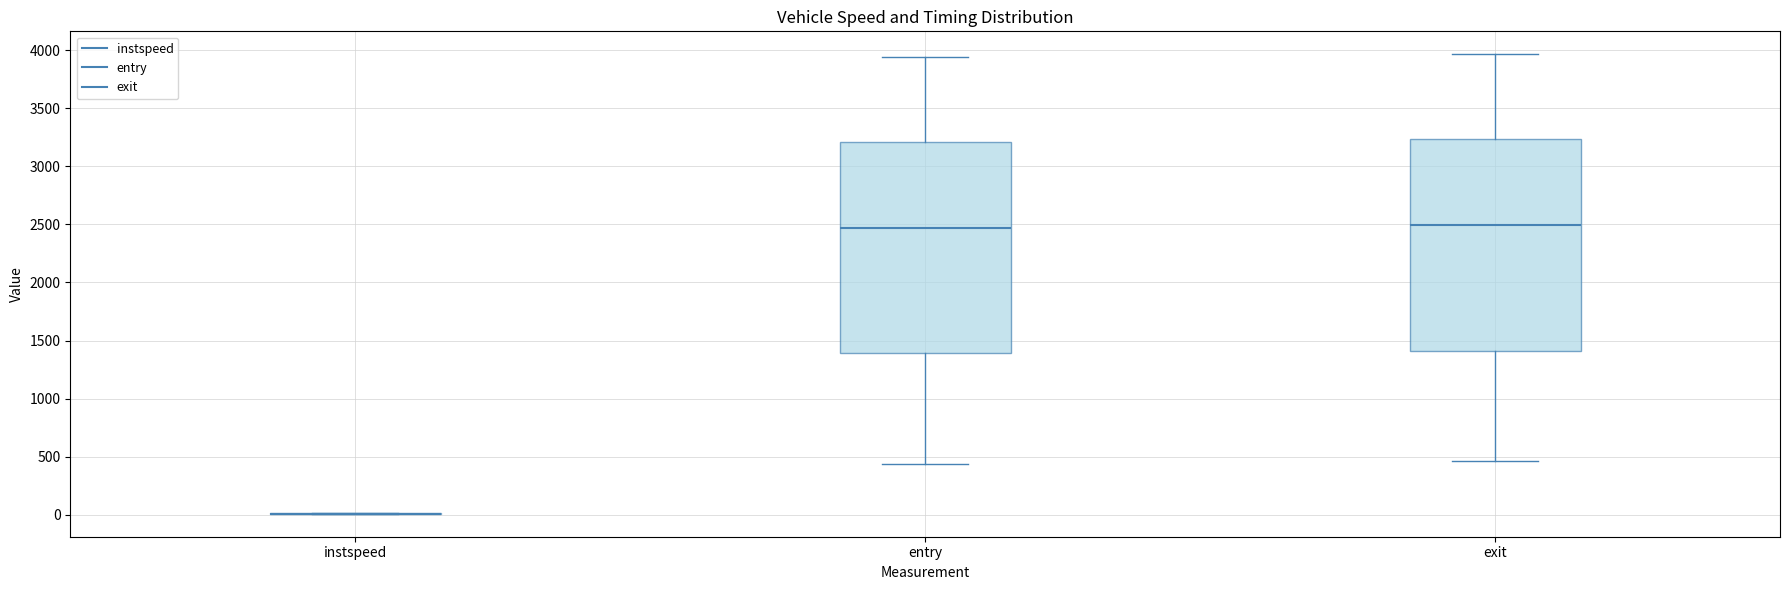

Reading left to right, read every box against the y-axis: the position of its median line, the range the box covers, and the ends of its whiskers. The values are not printed on the chart, so give them approximately, as read against the axis.

instspeed: box collapsed to a line at 0, whiskers 0 to 0
entry: median 2450, box 1400 to 3200, whiskers 450 to 3950
exit: median 2500, box 1400 to 3250, whiskers 450 to 3950